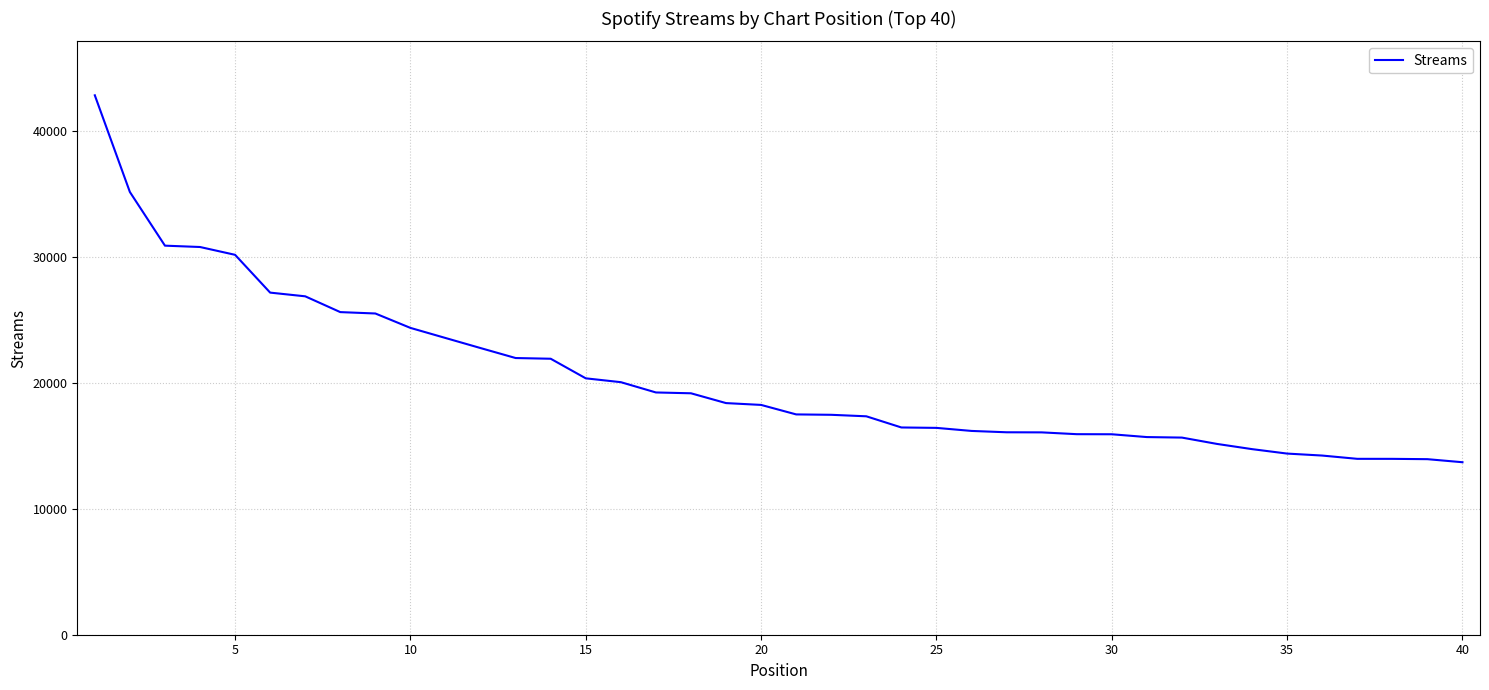

What is the minimum value shown in the chart?

13701